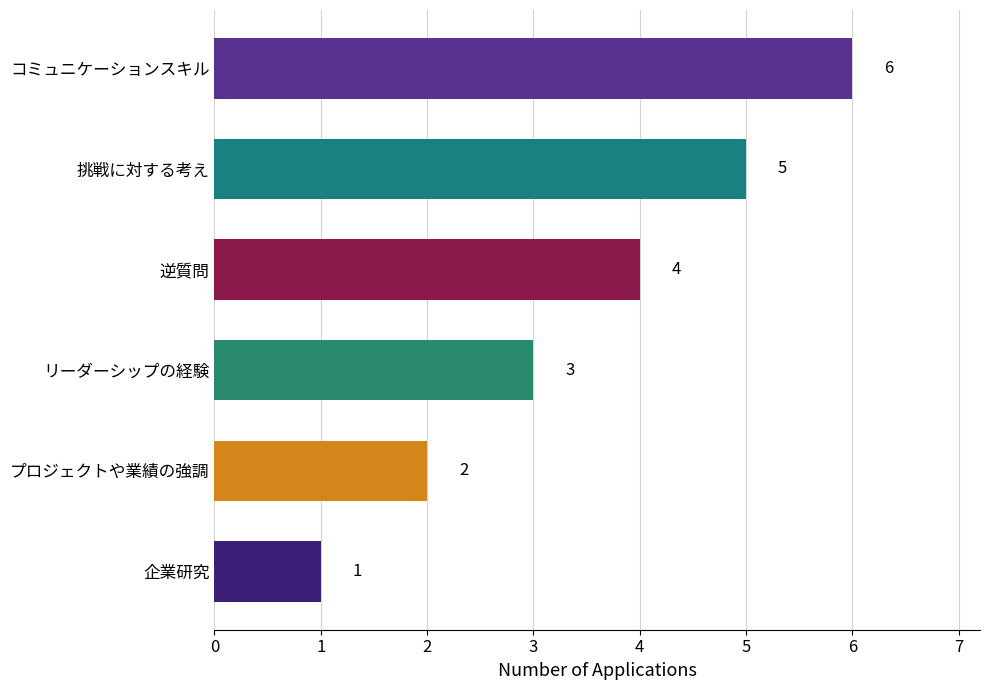

List the labels in order of value, smallest first.

企業研究, プロジェクトや業績の強調, リーダーシップの経験, 逆質問, 挑戦に対する考え, コミュニケーションスキル